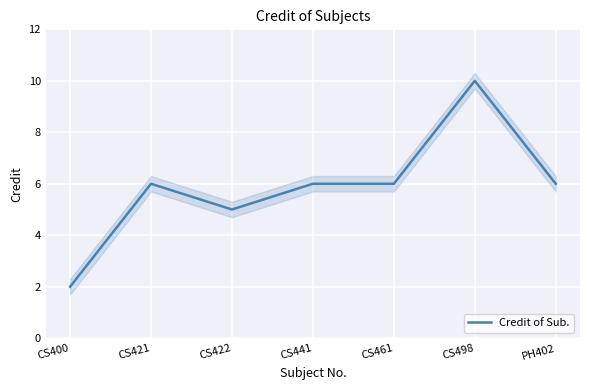

Where is the first local maximum?

CS421